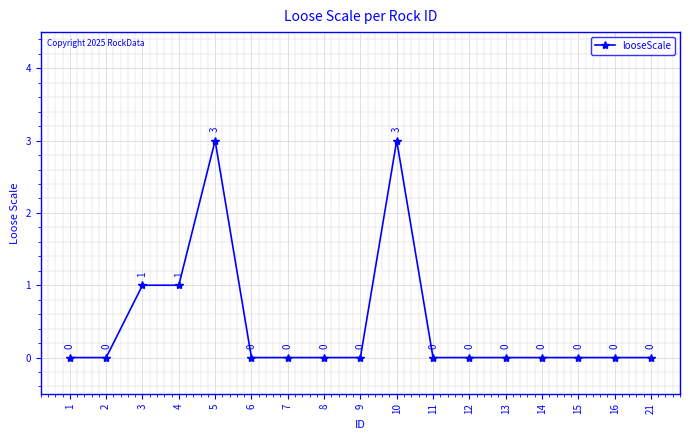

What is the greatest value displayed?

3